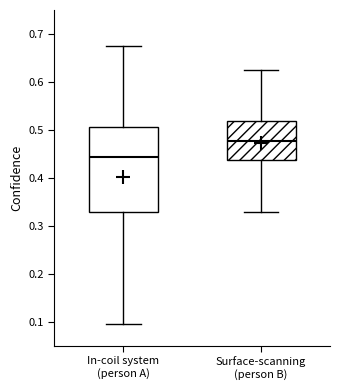

Which box is the tallest, from its lower edge to its upper edge?

In-coil system (person A)